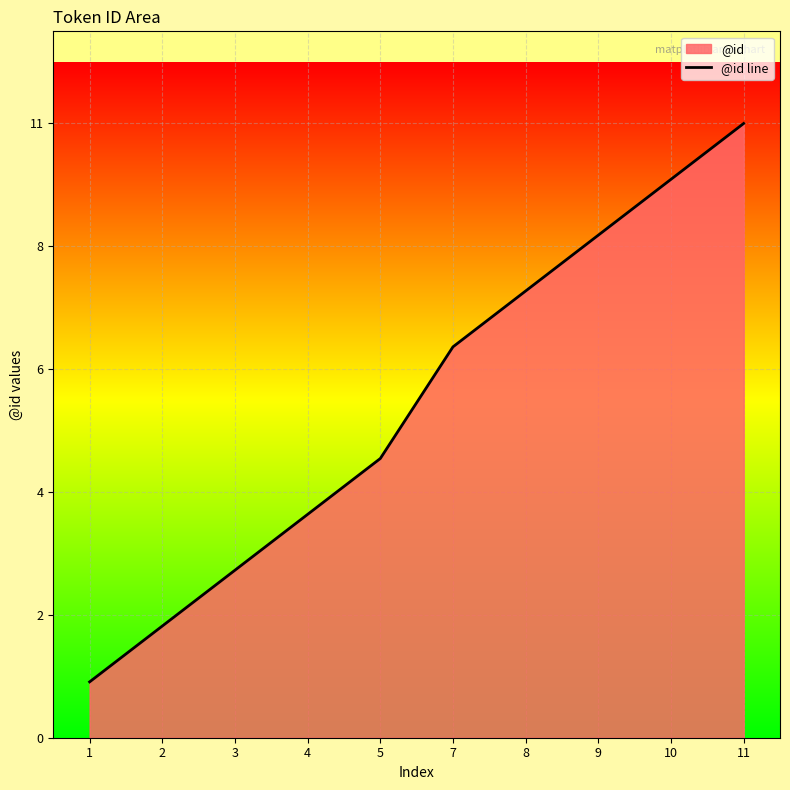

How many values are below 7?

5